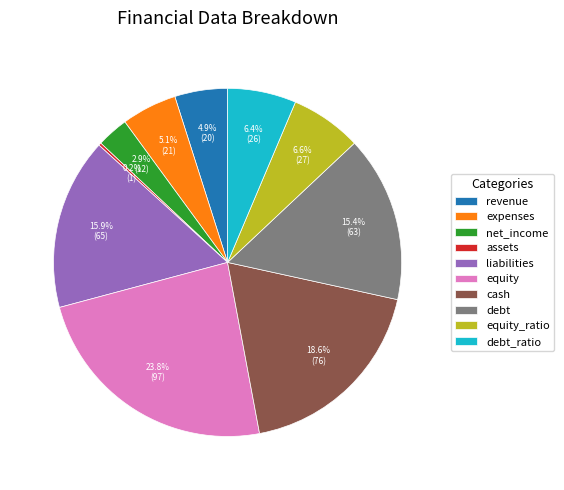

To the nearest percent, what is the average slice percentage?

10%